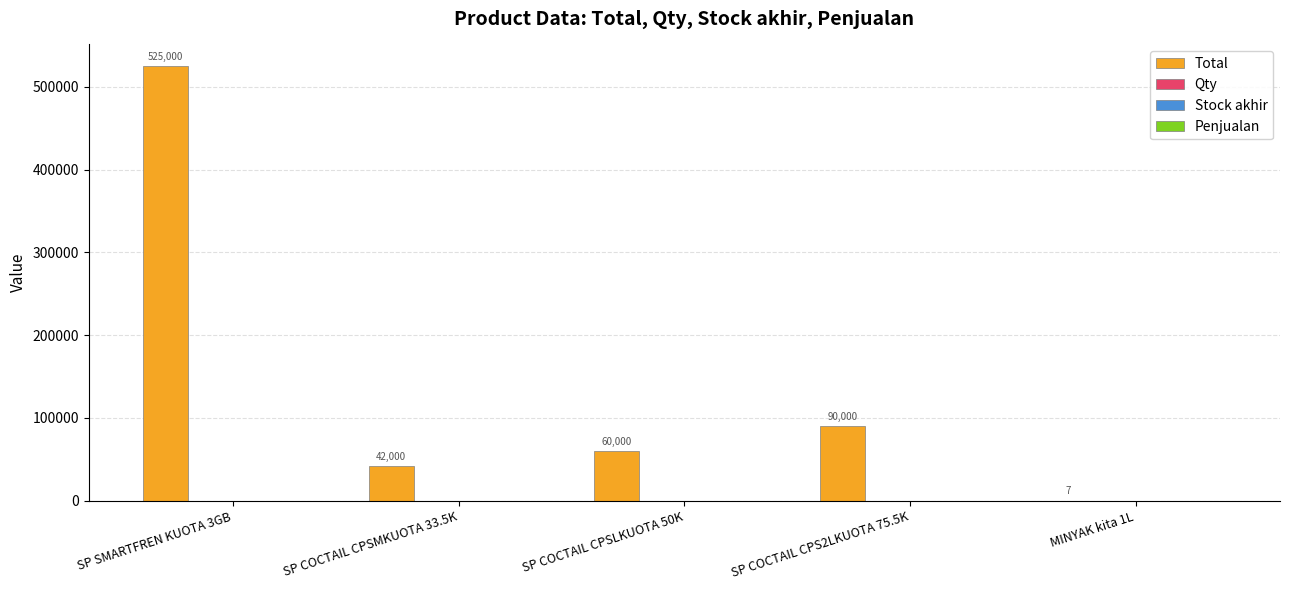

Which series has the largest total across all categories?

Total